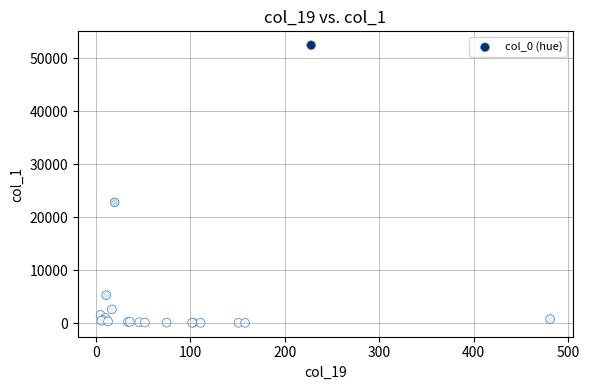

What Y value in the scatter plot is closest to 26256?

22799